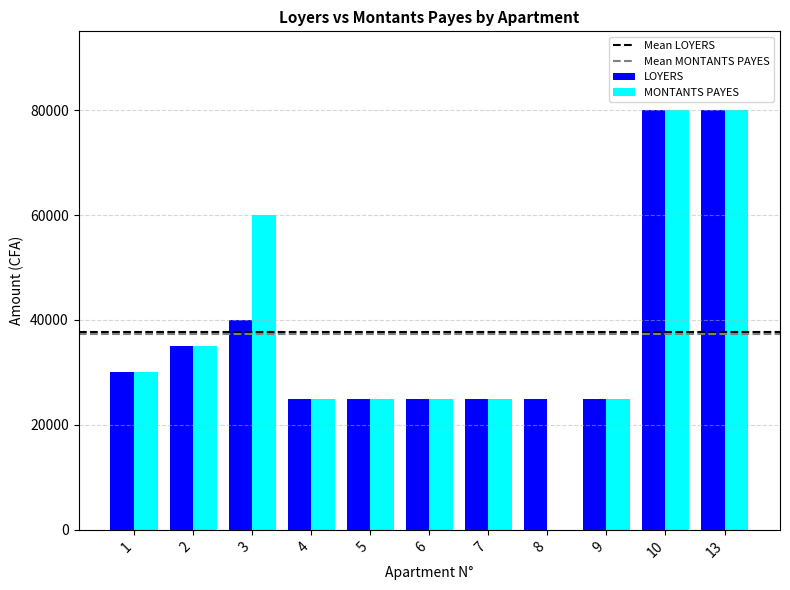

Does the chart contain stacked bars?

No